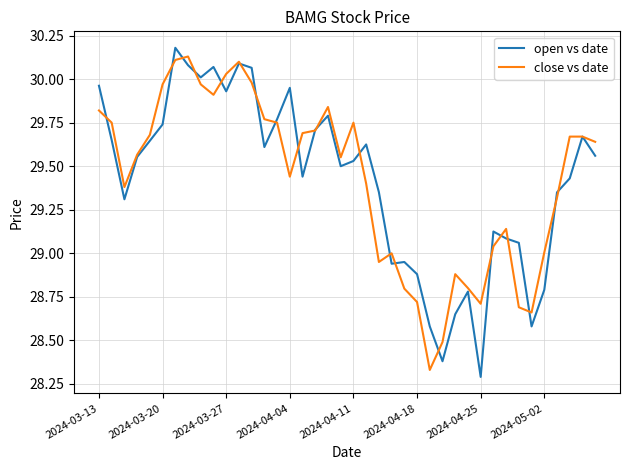

List the series in order of their peak value, highest first.

open vs date, close vs date